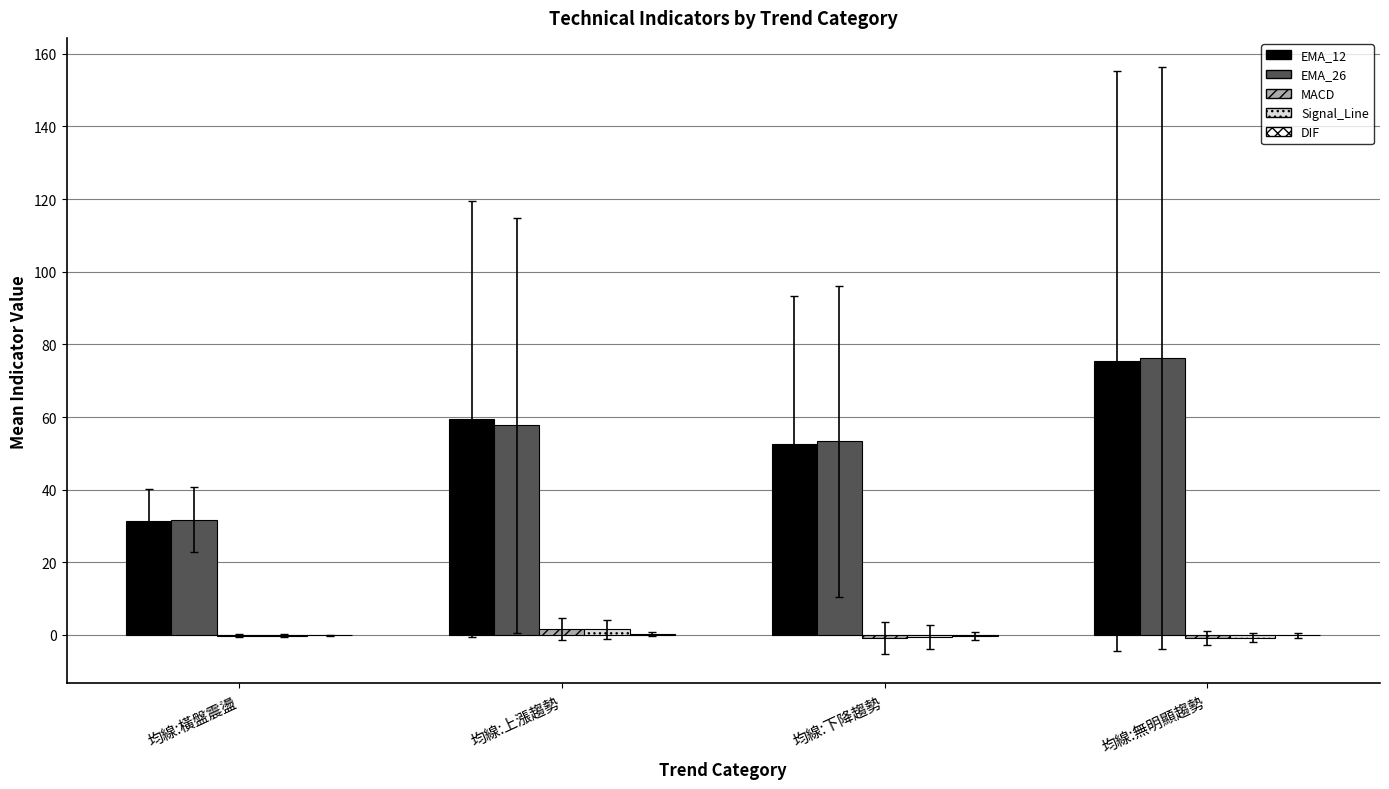

How many distinct data groups are displayed?

5